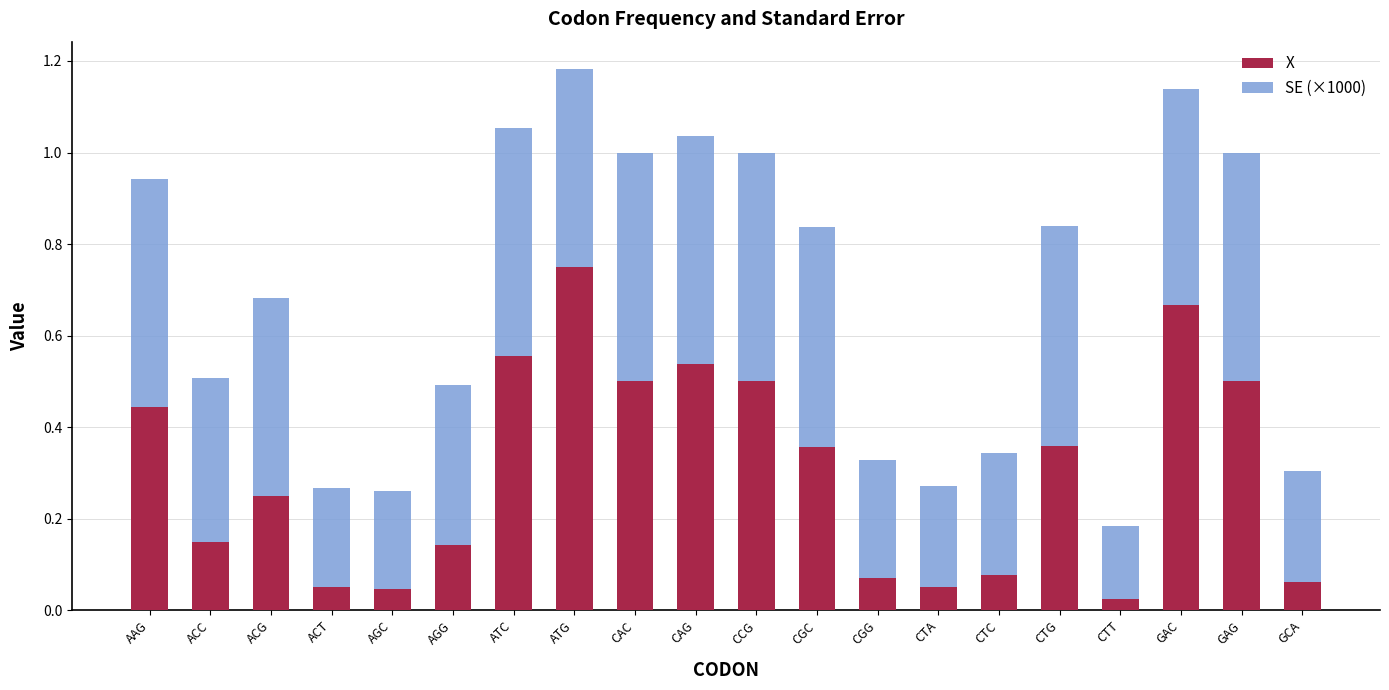

What is the total value across all series at CAG?

1.0